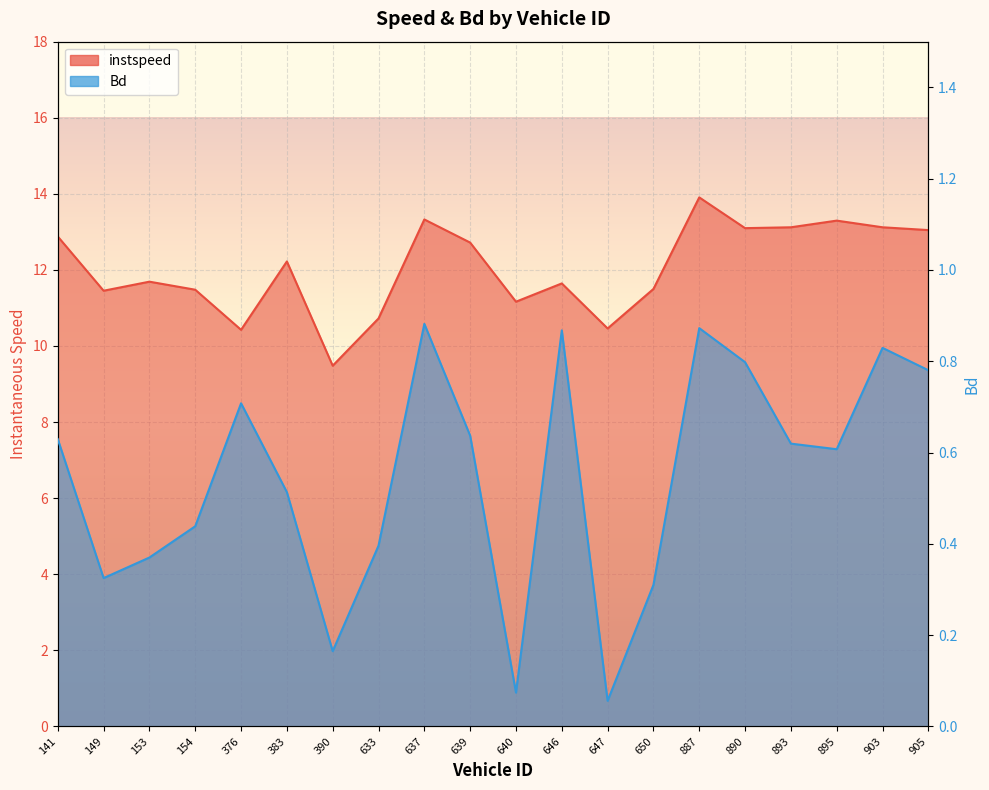

At which category does instspeed reach its first local peak?

153